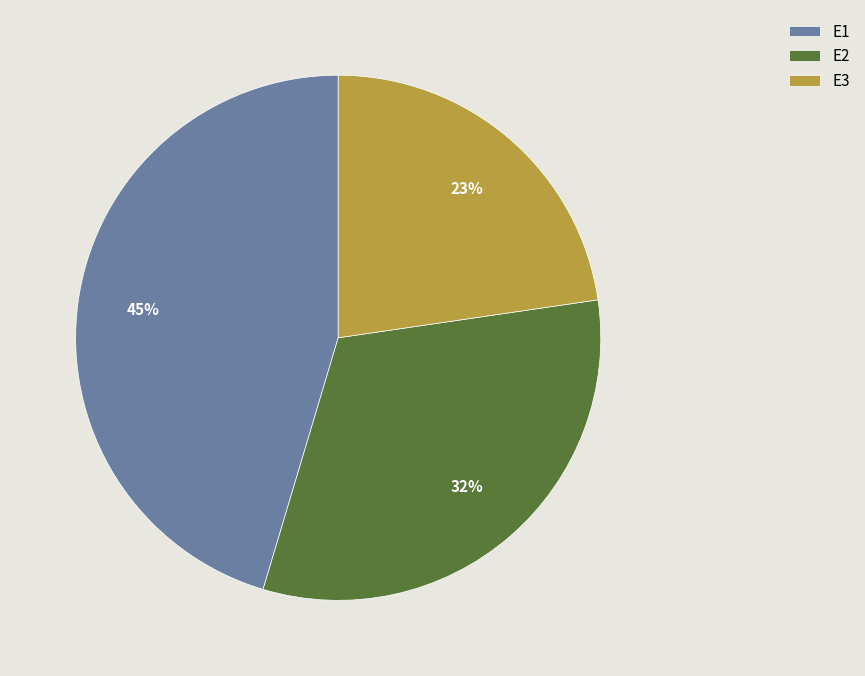

To the nearest percent, what portion does E3 represent?

23%